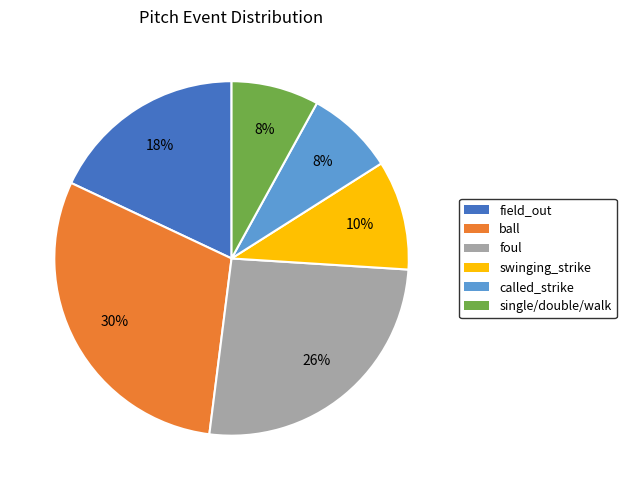

Is there any slice that represents more than half of the pie?

No